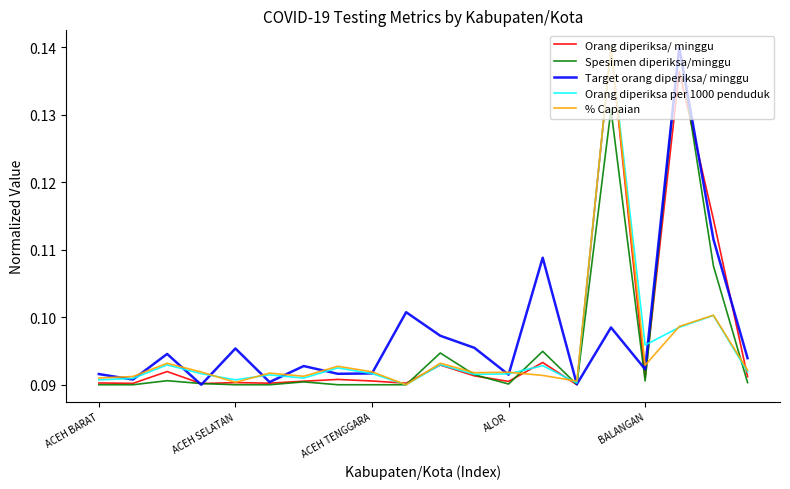

What are all the series names shown in the legend?

Orang diperiksa/ minggu, Spesimen diperiksa/minggu, Target orang diperiksa/ minggu, Orang diperiksa per 1000 penduduk, % Capaian